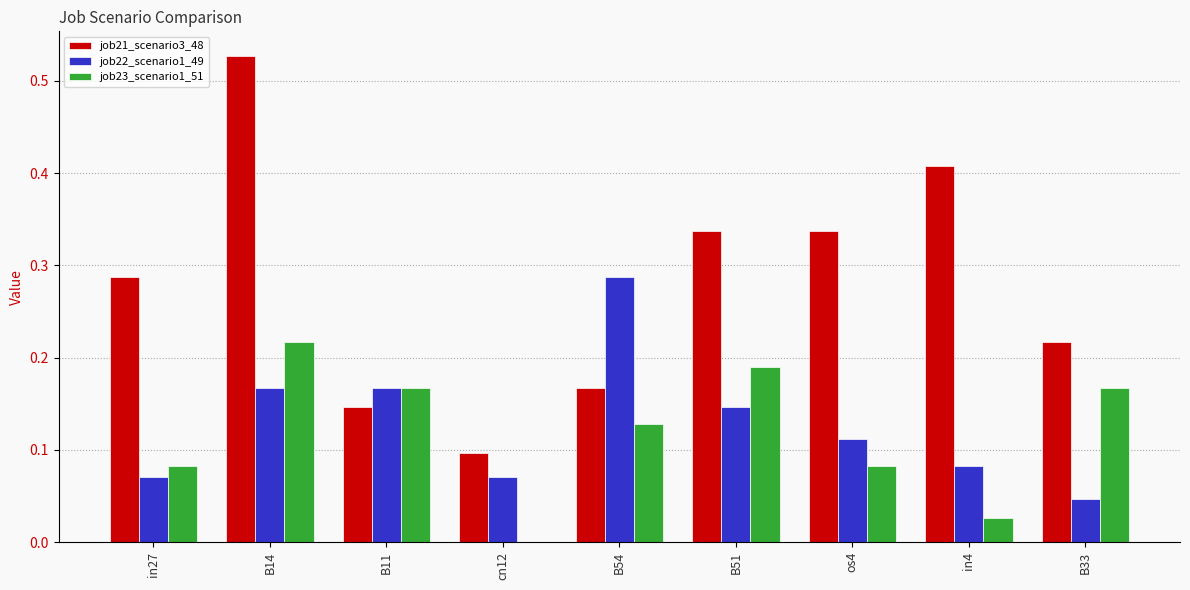

What is the sum of the job21_scenario3_48 values at B11 and in4?

0.6